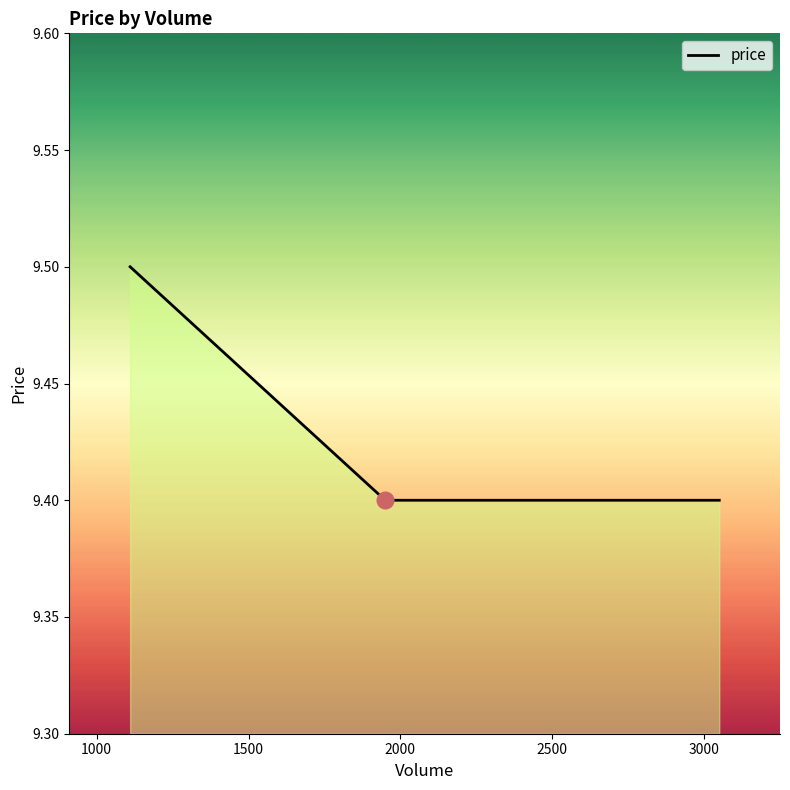

How many lines are shown in the chart?

1